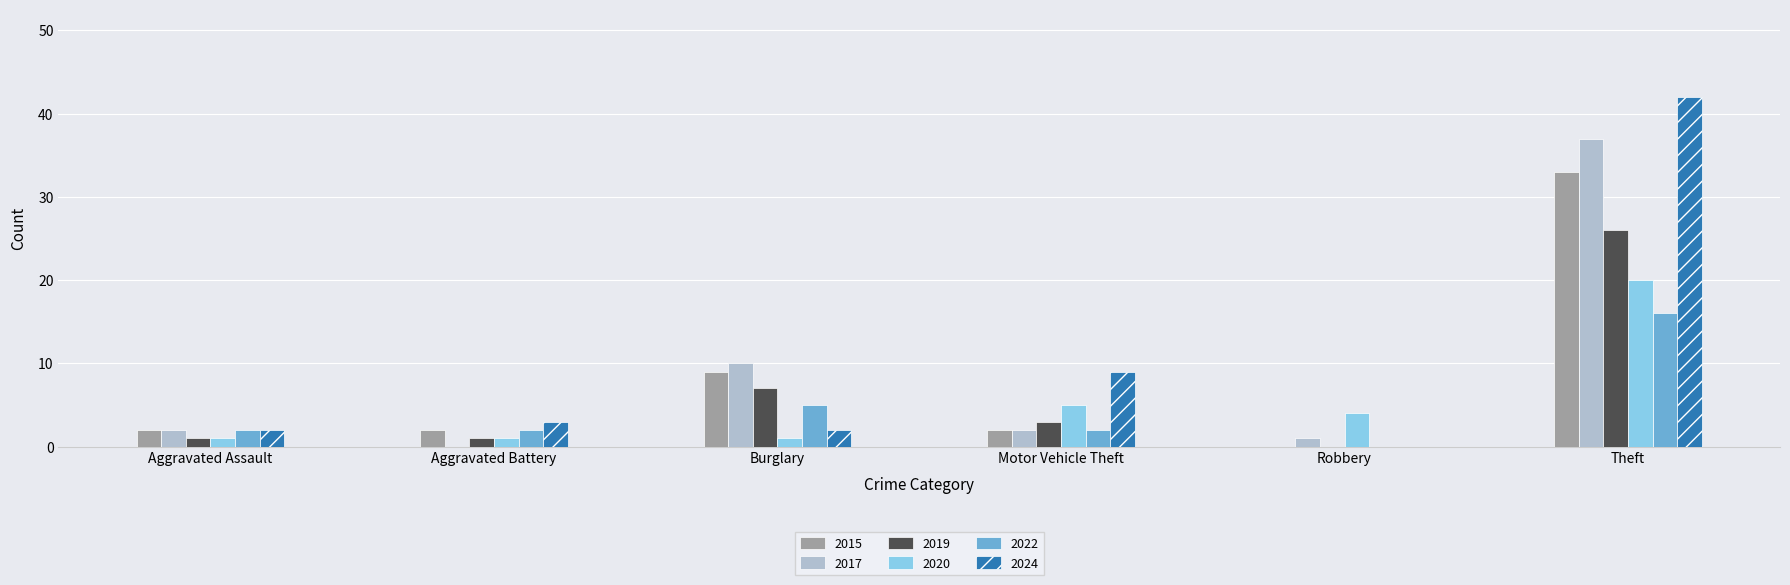

Which series has the widest spread of values?

2024